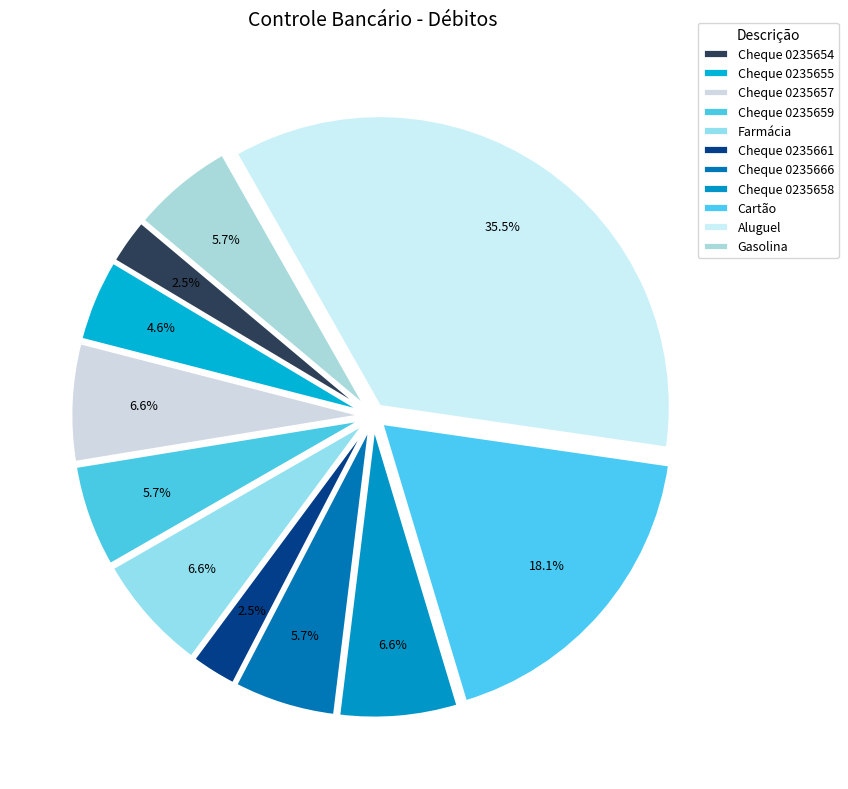

To the nearest percent, what is the average slice percentage?

9%